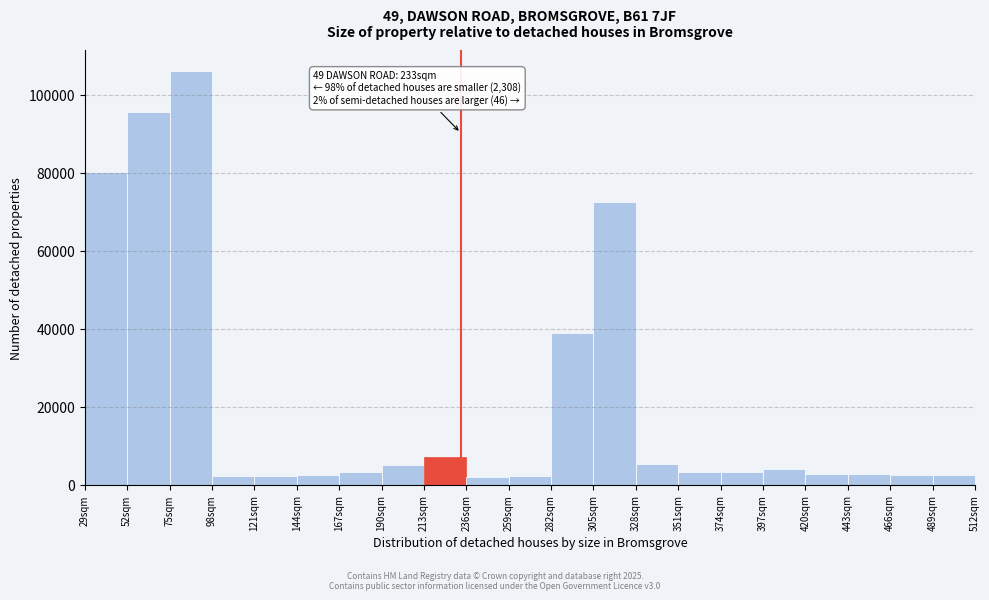

Which range on the x-axis has the tallest bar?

75 to 98